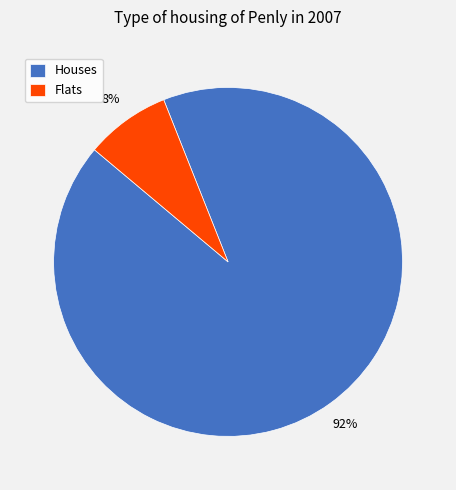

Which has a higher value, Houses or Flats?

Houses